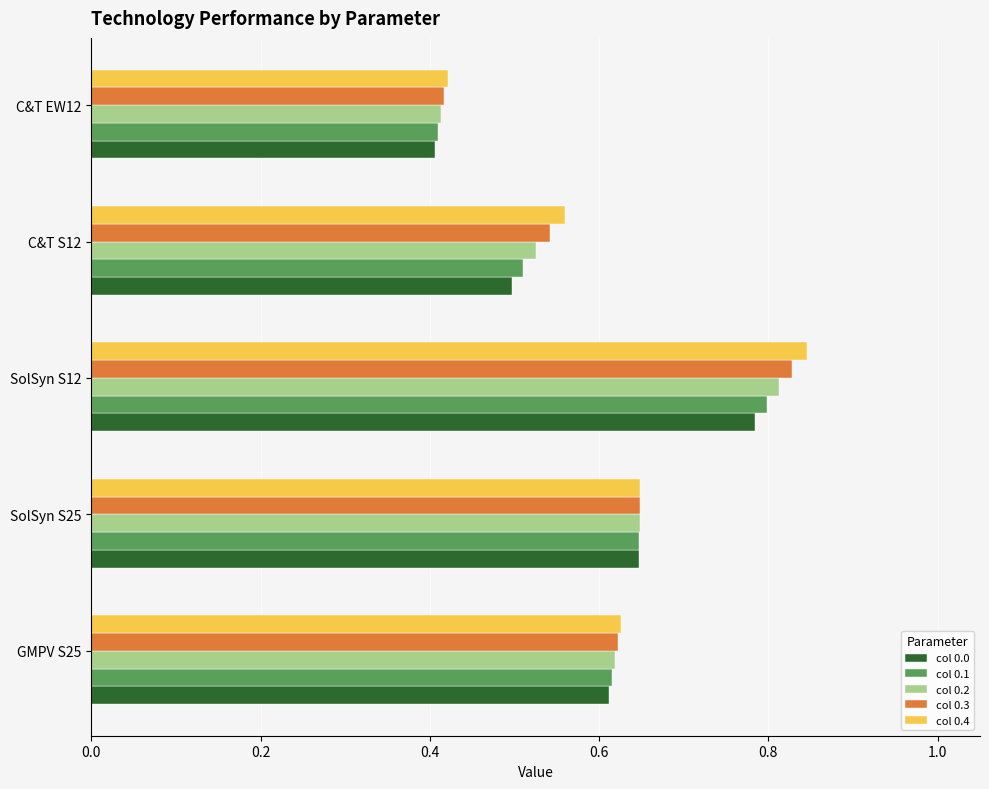

What is the sum of all col 0.0 values?

2.9